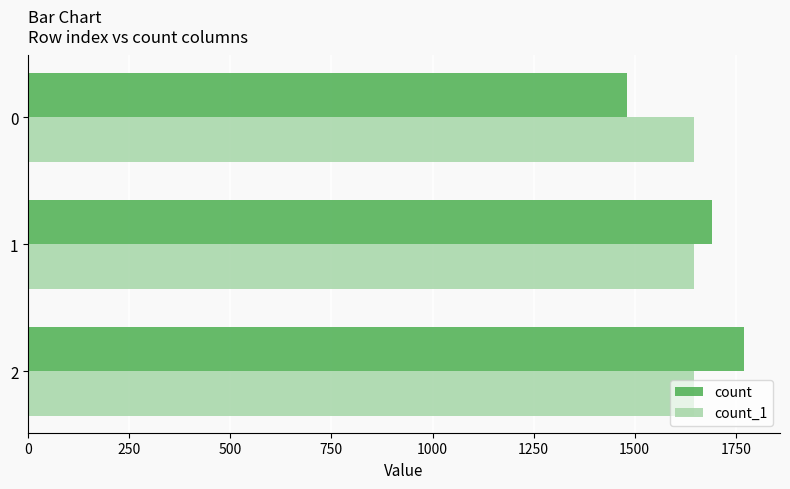

The value of count_1 at 2 is 2212. True or false?

False